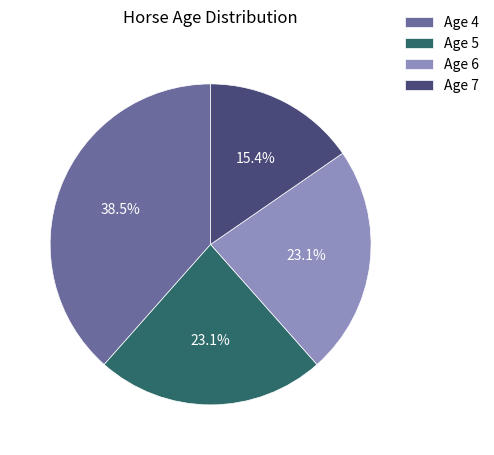

Which slice is the smallest?

Age 7